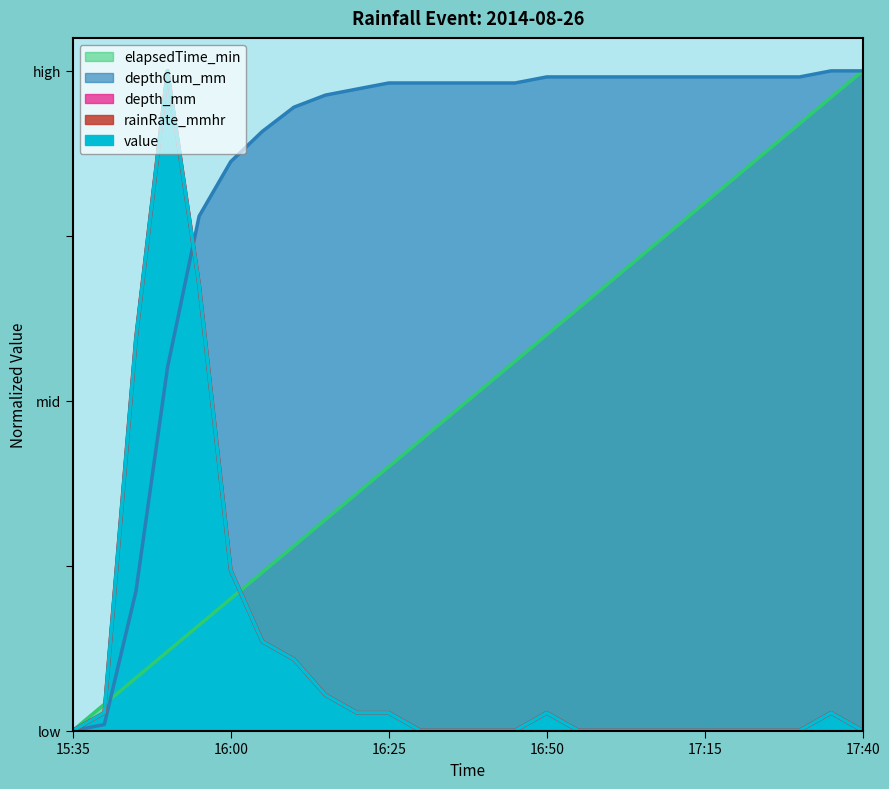

What is the difference between the maximum and minimum values in the depth_mm series?

1.0